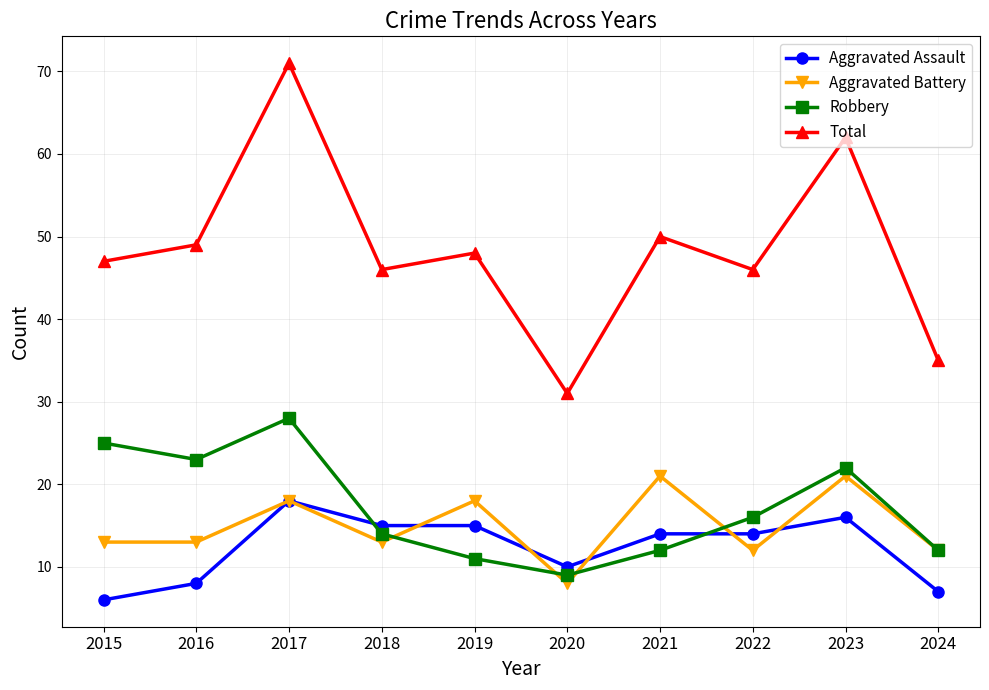

What is the value of the Robbery point at the 2nd from the left?

23